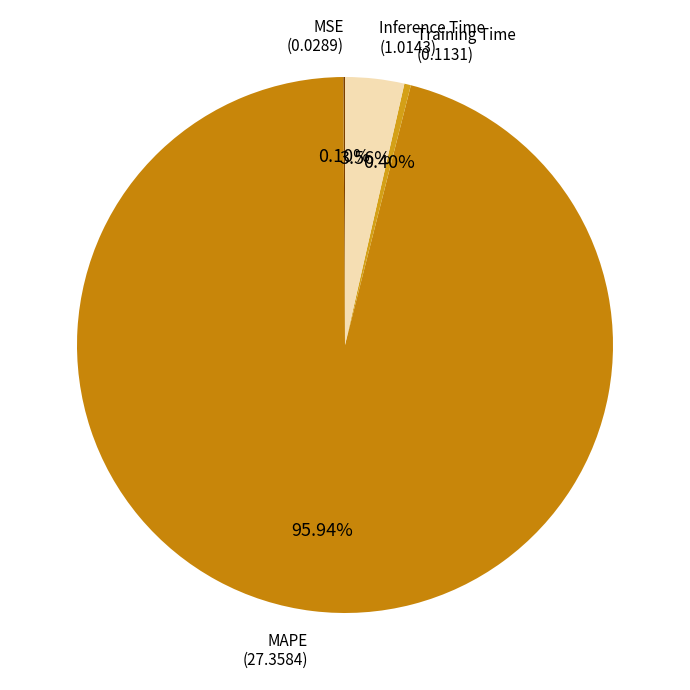

Which slice is the largest?

MAPE